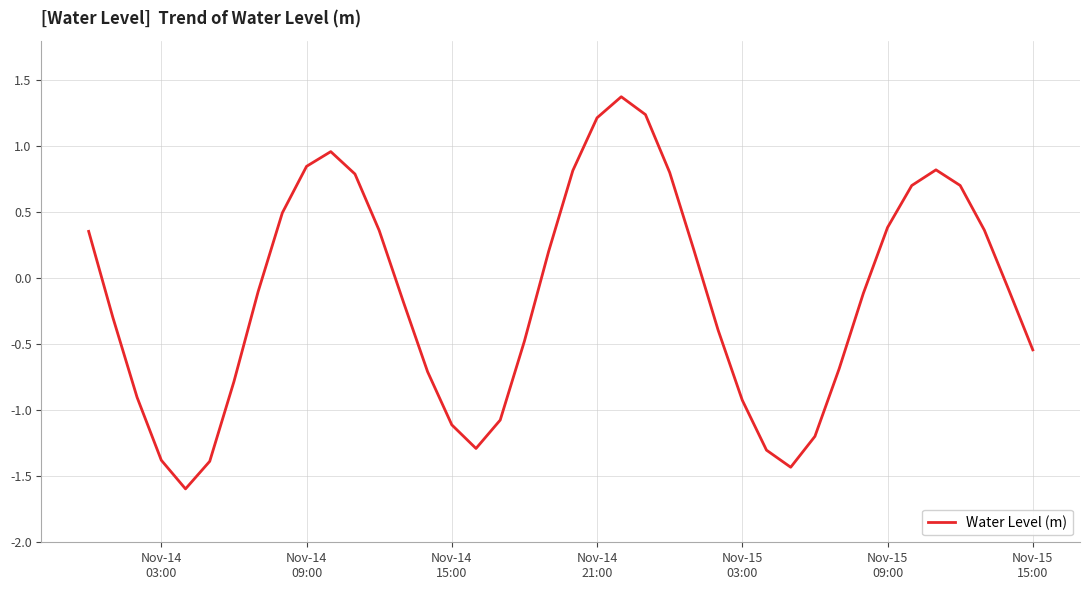

What is the minimum value shown in the chart?

-1.6